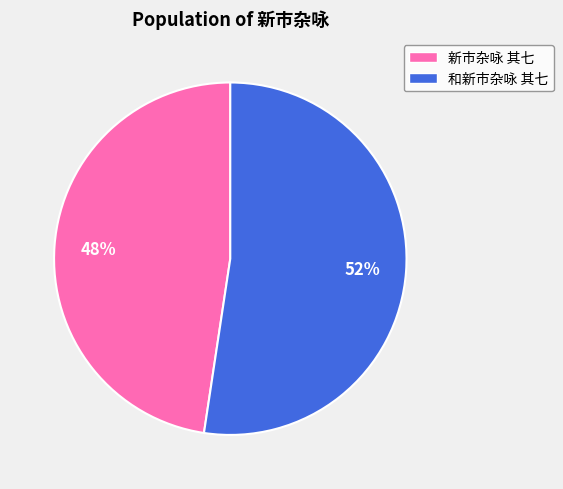

To the nearest percent, what is the combined percentage of 和新市杂咏 其七 and 新市杂咏 其七?

100%